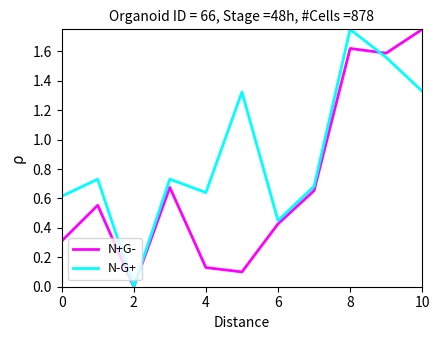

Which series has the largest total across all categories?

N-G+